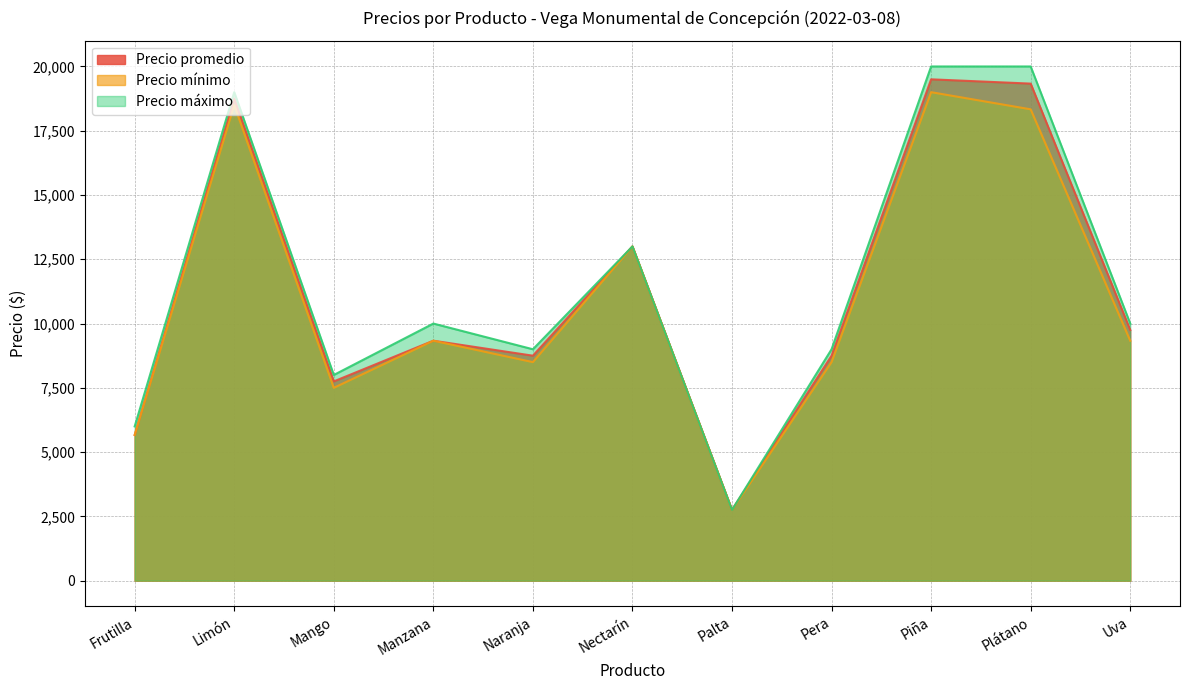

Which series has the largest total across all categories?

Precio máximo